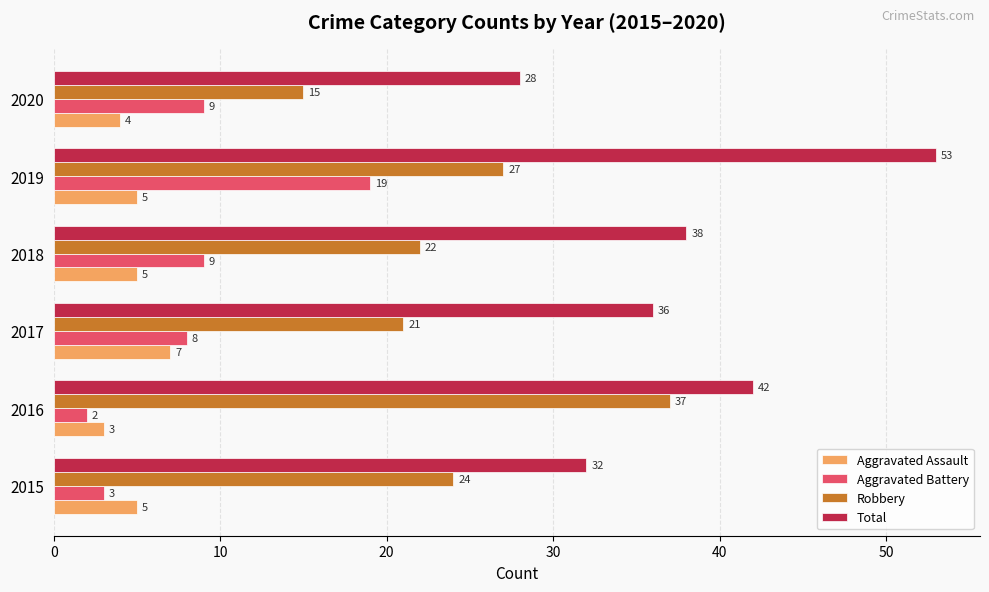

Rank the series by their maximum value, from lowest to highest.

Aggravated Assault, Aggravated Battery, Robbery, Total